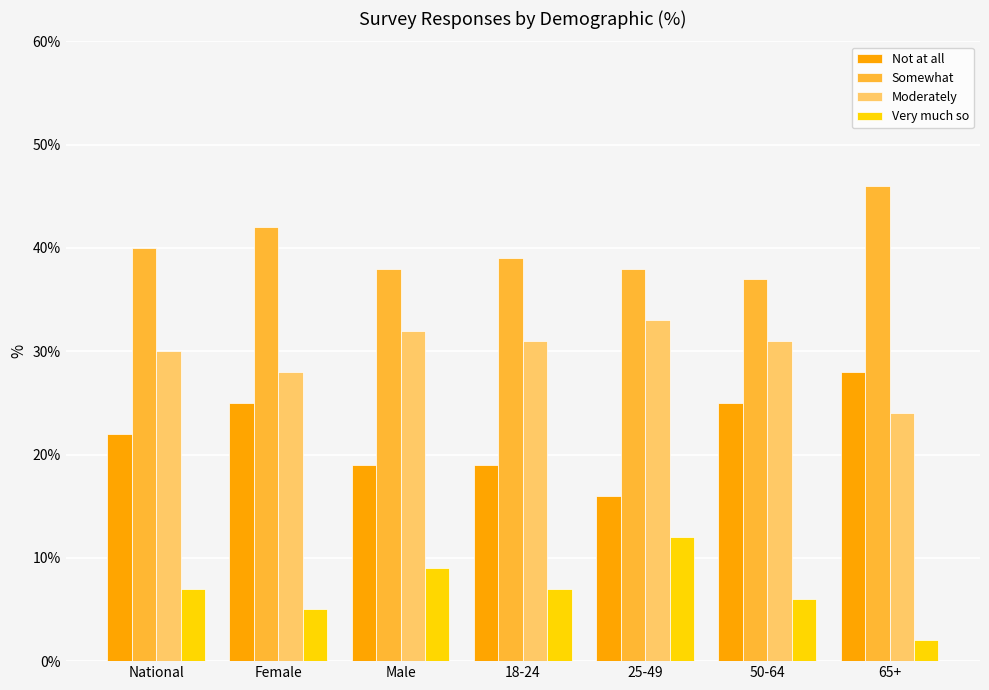

The Moderately series shows 19 at 18-24. True or false?

False